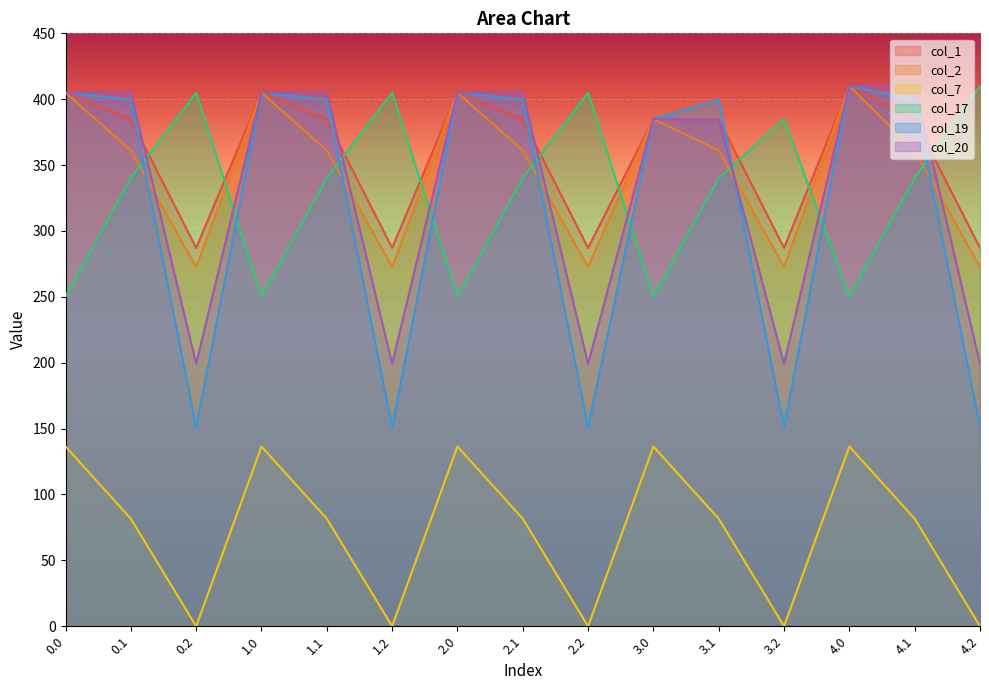

How many times do col_19 and col_2 cross each other?

5